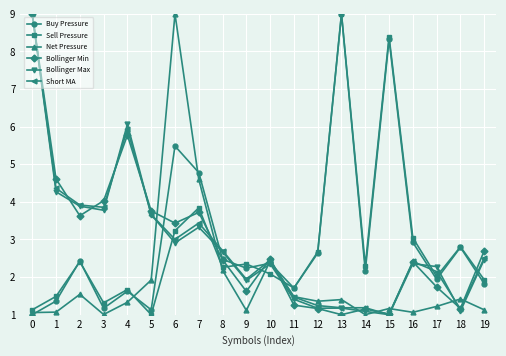

What is the difference between the highest and lowest values at 16?

2.0